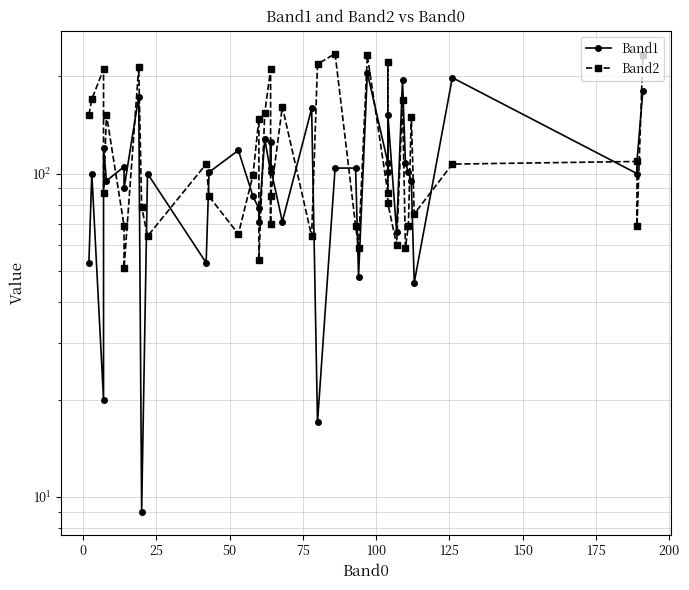

At how many categories does at least one series exceed 234?

1